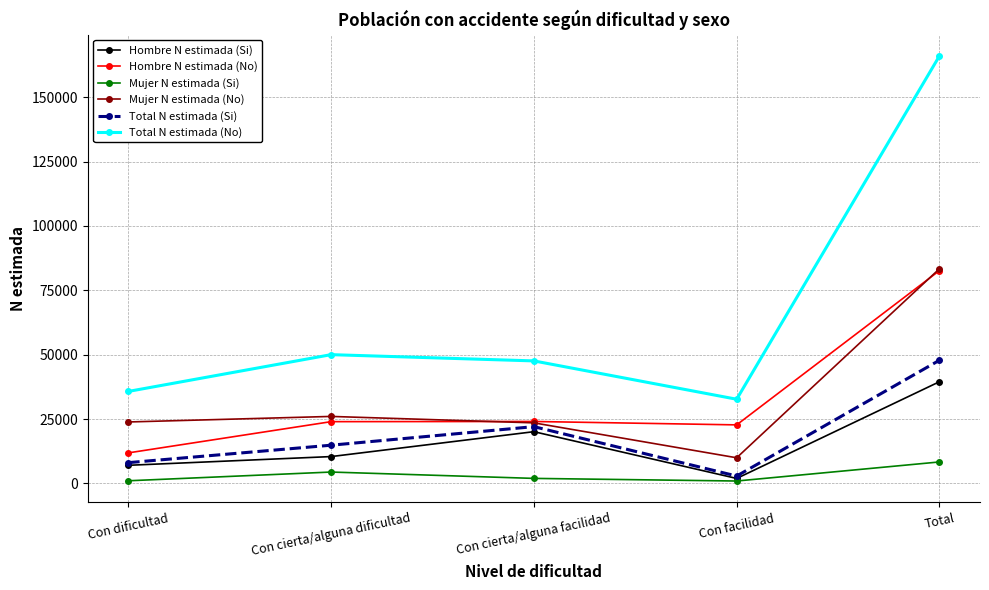

Is it true that Mujer N estimada (No) equals 23520 at Con cierta/alguna facilidad?

True